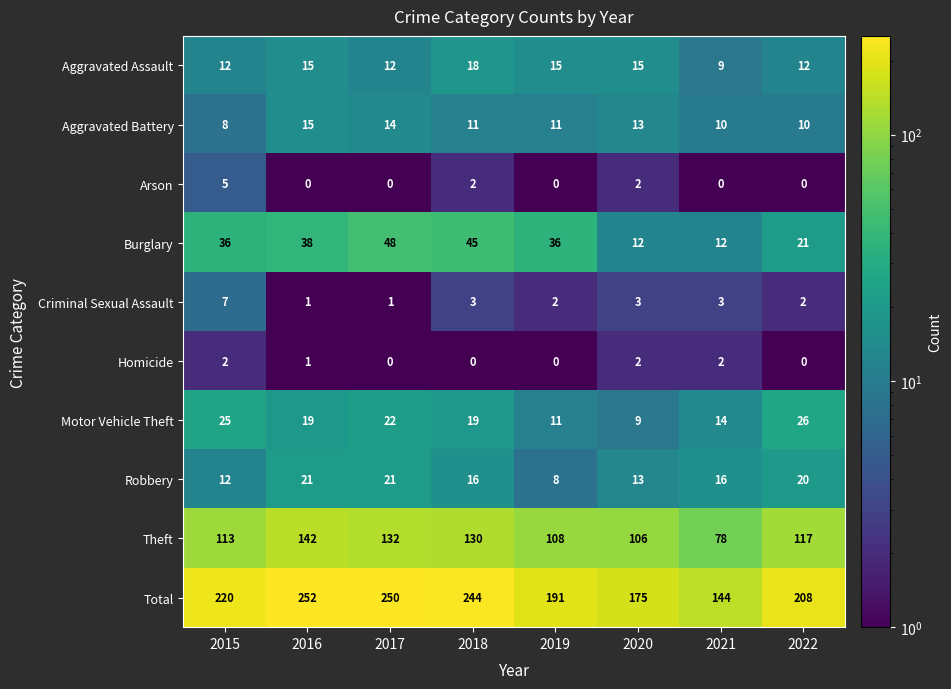

The Motor Vehicle Theft series shows 26 at 2022. True or false?

True